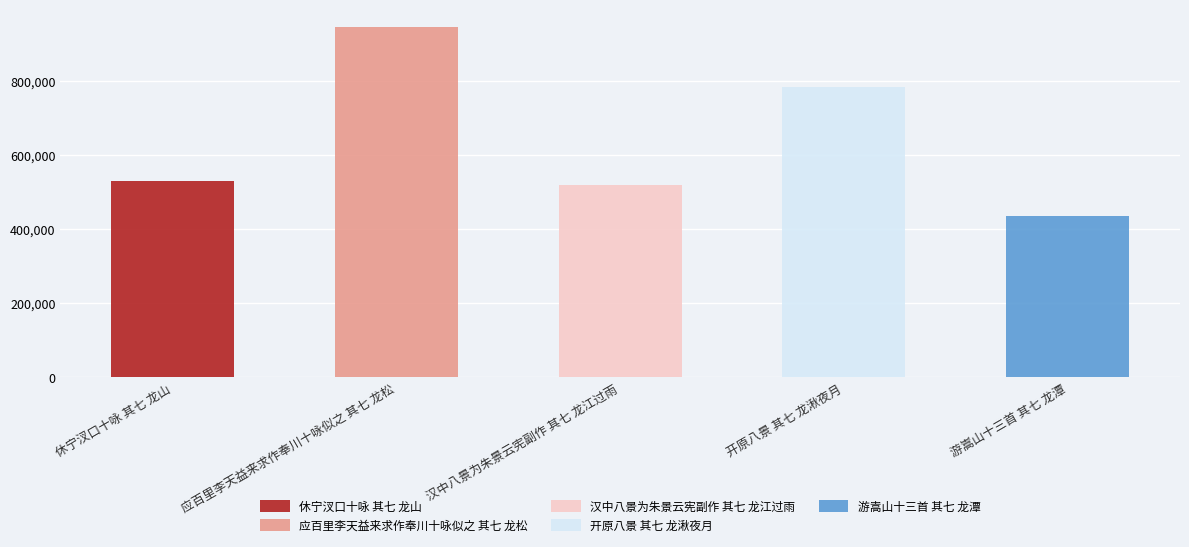

What position from the right is 游嵩山十三首 其七 龙潭?

1